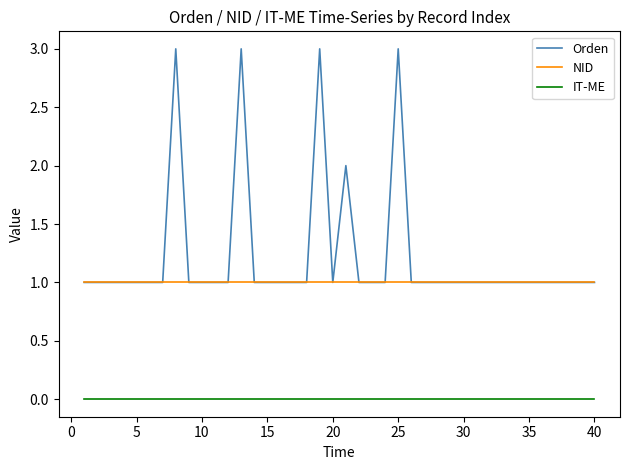

What are all the series names shown in the legend?

Orden, NID, IT-ME